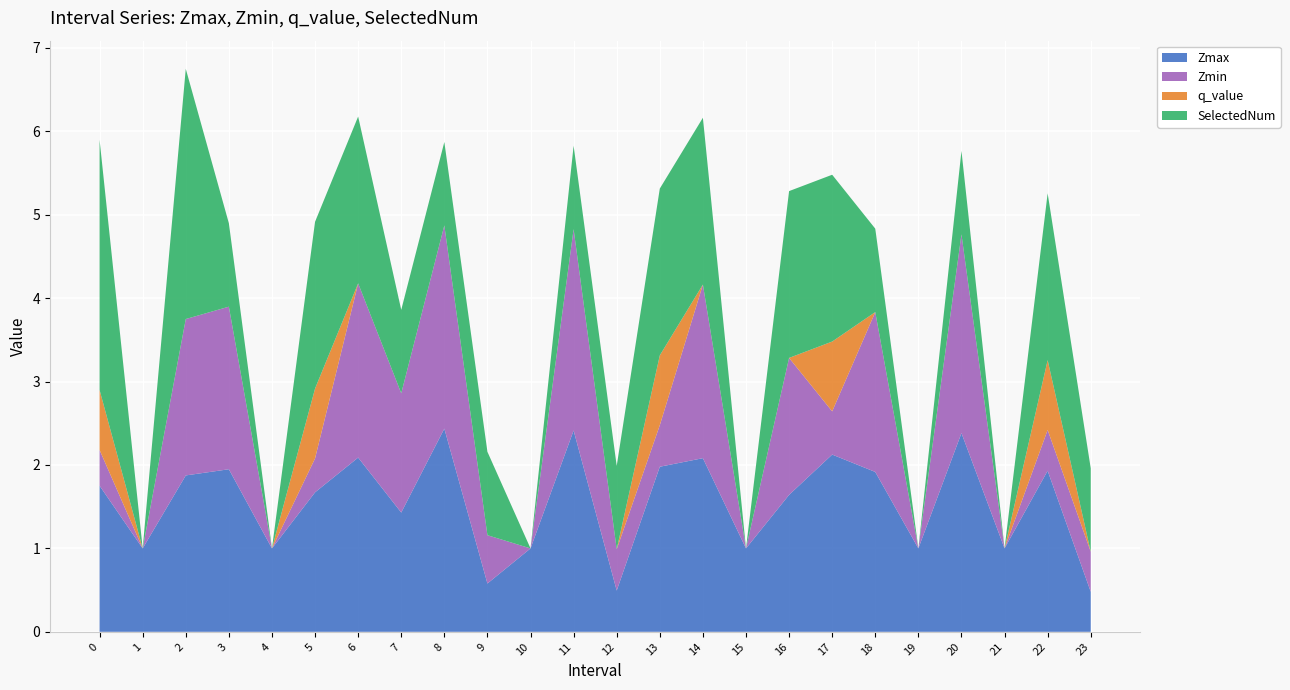

Reading right to left, what are all the values shown in this chart?

Zmax: 23=0.5	22=1.9	21=1.0	20=2.4	19=1.0	18=1.9	17=2.1	16=1.6	15=1.0	14=2.1	13=2.0	12=0.5	11=2.4	10=1.0	9=0.6	8=2.4	7=1.4	6=2.1	5=1.7	4=1.0	3=1.9	2=1.9	1=1.0	0=1.8
Zmin: 23=0.5	22=0.5	21=0.0	20=2.4	19=0.0	18=1.9	17=0.5	16=1.6	15=0.0	14=2.1	13=0.5	12=0.5	11=2.4	10=0.0	9=0.6	8=2.4	7=1.4	6=2.1	5=0.4	4=0.0	3=1.9	2=1.9	1=0.0	0=0.4
q_value: 23=0.0	22=0.8	21=0.0	20=0.0	19=0.0	18=0.0	17=0.8	16=0.0	15=0.0	14=0.0	13=0.8	12=0.0	11=0.0	10=0.0	9=0.0	8=0.0	7=0.0	6=0.0	5=0.8	4=0.0	3=0.0	2=0.0	1=0.0	0=0.7
SelectedNum: 23=1.0	22=2.0	21=0.0	20=1.0	19=0.0	18=1.0	17=2.0	16=2.0	15=0.0	14=2.0	13=2.0	12=1.0	11=1.0	10=0.0	9=1.0	8=1.0	7=1.0	6=2.0	5=2.0	4=0.0	3=1.0	2=3.0	1=0.0	0=3.0